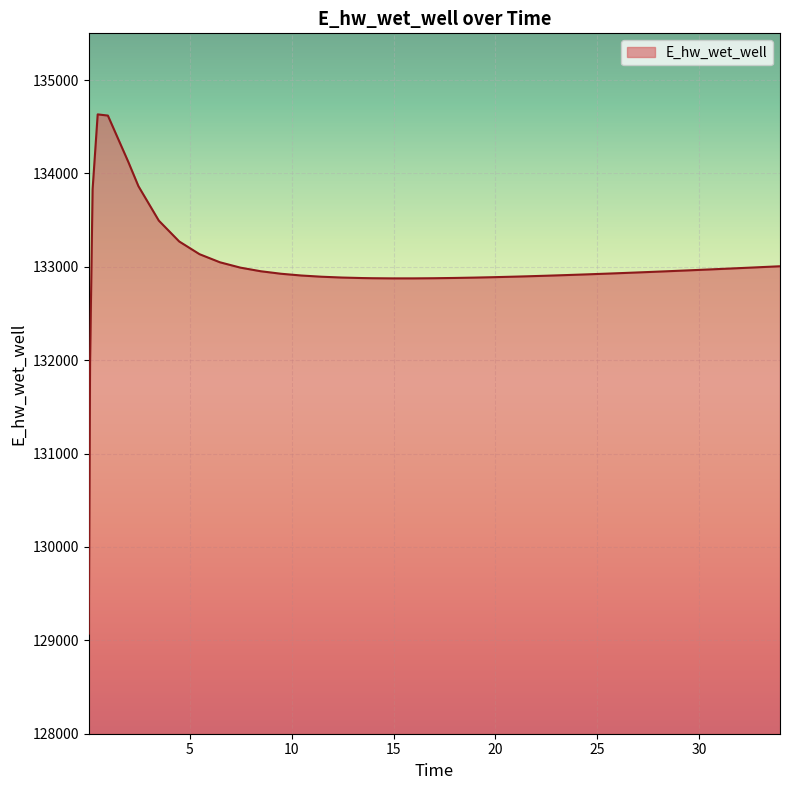

What is the difference between the maximum and minimum values?

5560.3